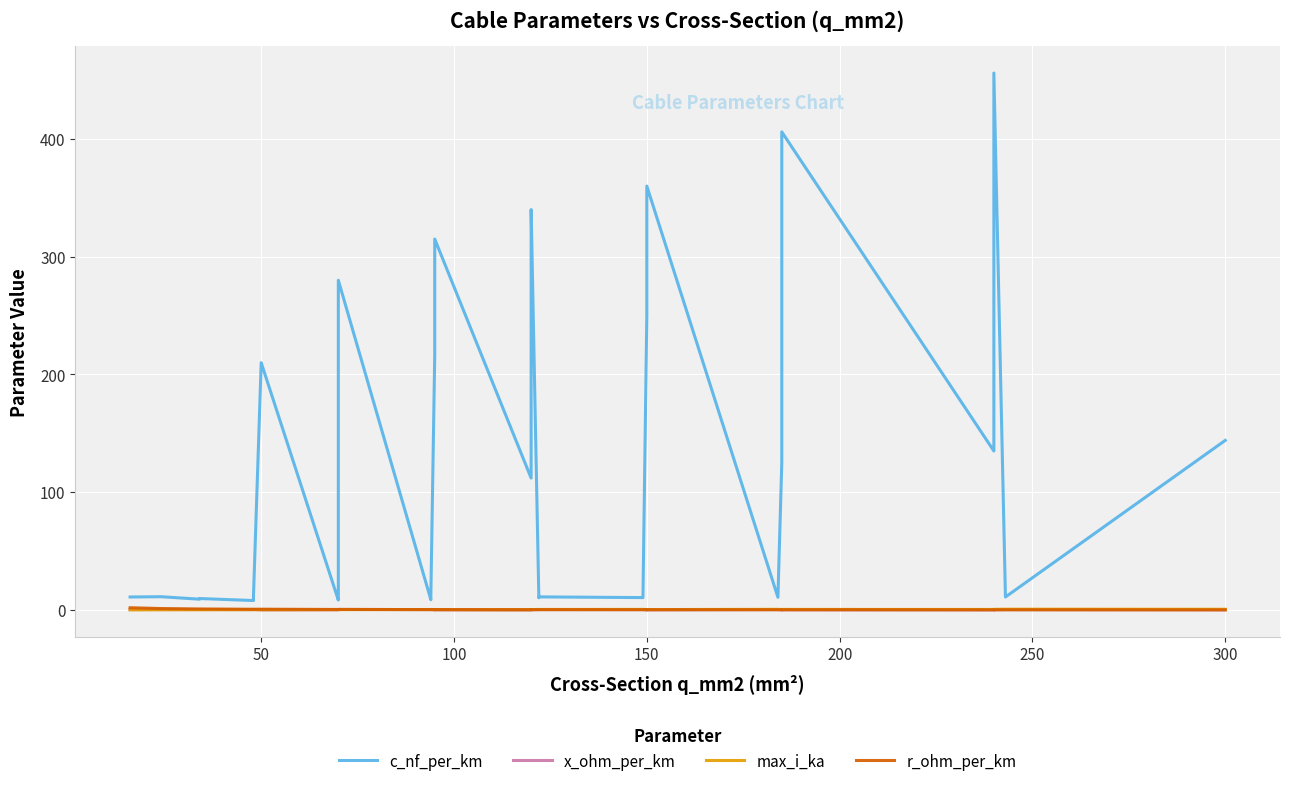

Reading left to right, what are all the values shown in this chart?

c_nf_per_km: 11.0	11.2	9.2	9.7	8.0	9.5	10.1	12.2	210.0	8.4	9.7	10.4	190.0	280.0	8.7	10.0	10.8	13.2	216.0	315.0	112.0	230.0	264.0	340.0	10.3	11.1	10.5	11.2	250.0	261.0	360.0	10.8	125.0	273.0	406.0	135.0	304.0	456.0	11.0	144.0
x_ohm_per_km: 0.3	0.3	0.4	0.4	0.3	0.3	0.4	0.5	0.1	0.1	0.1	0.3	0.4	0.5	0.3	0.3	0.3	0.4	0.1	0.1	0.1	0.1	0.1	0.2	0.3	0.3	0.3	0.3	0.1	0.1	0.1	0.3	0.1	0.1	0.2	0.1	0.1	0.1	0.3	0.1
max_i_ka: 0.1	0.1	0.2	0.2	0.2	0.2	0.2	0.2	0.1	0.2	0.2	0.3	0.3	0.3	0.3	0.3	0.3	0.3	0.2	0.3	0.2	0.3	0.3	0.4	0.4	0.4	0.5	0.5	0.3	0.3	0.3	0.5	0.4	0.4	0.5	0.4	0.4	0.5	0.6	0.6
r_ohm_per_km: 1.9	1.2	0.8	0.8	0.6	0.6	0.6	0.6	0.6	0.4	0.4	0.4	0.4	0.4	0.3	0.3	0.3	0.3	0.3	0.3	0.2	0.2	0.3	0.3	0.2	0.2	0.2	0.2	0.2	0.2	0.2	0.2	0.1	0.2	0.2	0.1	0.1	0.1	0.1	0.1